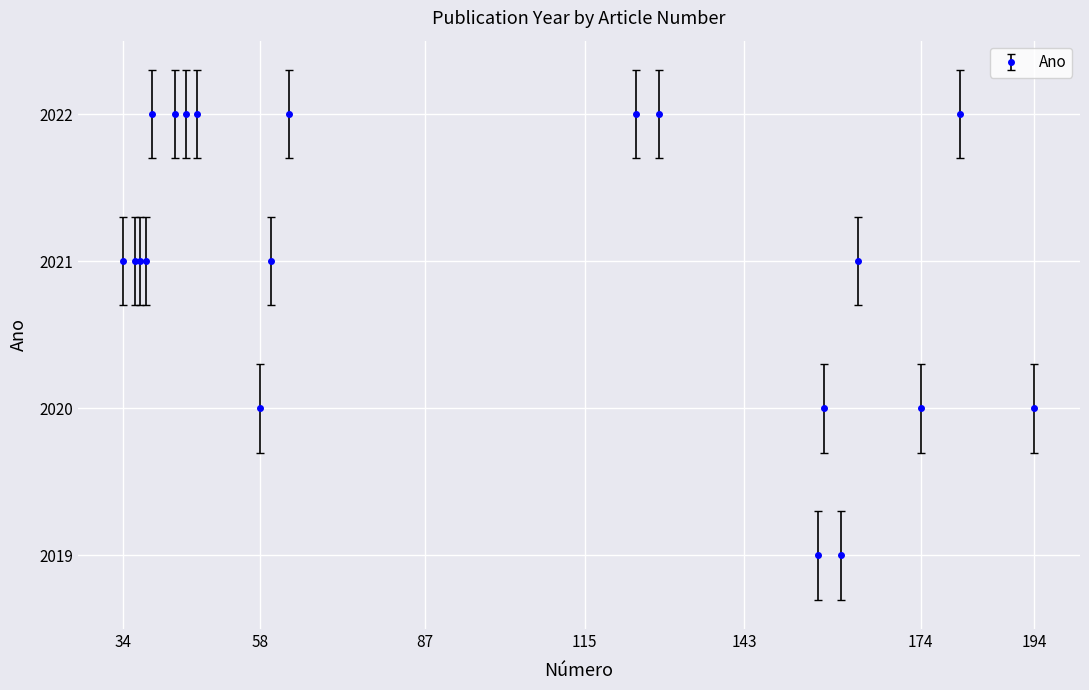

What is the greatest value displayed?

2022